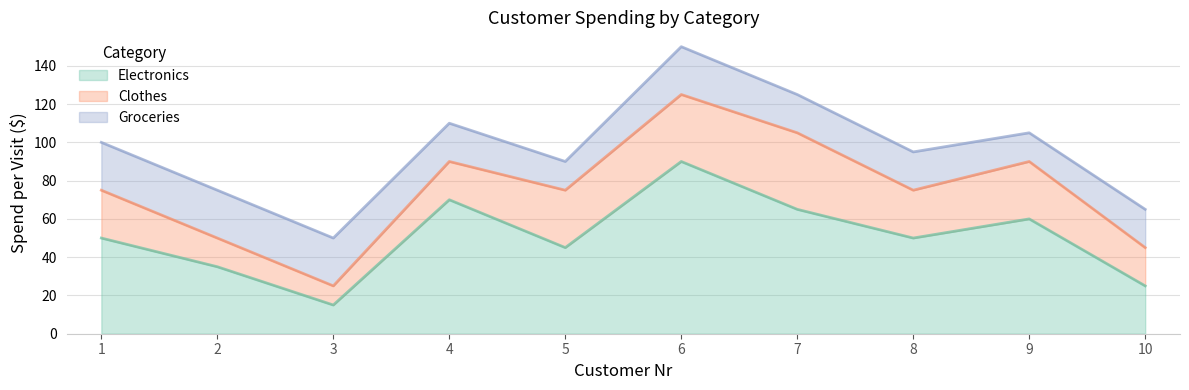

In Groceries, how many points are lower than both neighbors (excluding endpoints)?

2